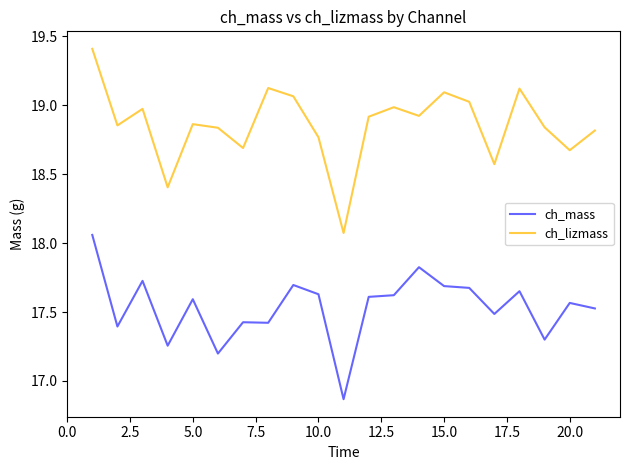

Which series has the largest range (max minus min)?

ch_lizmass